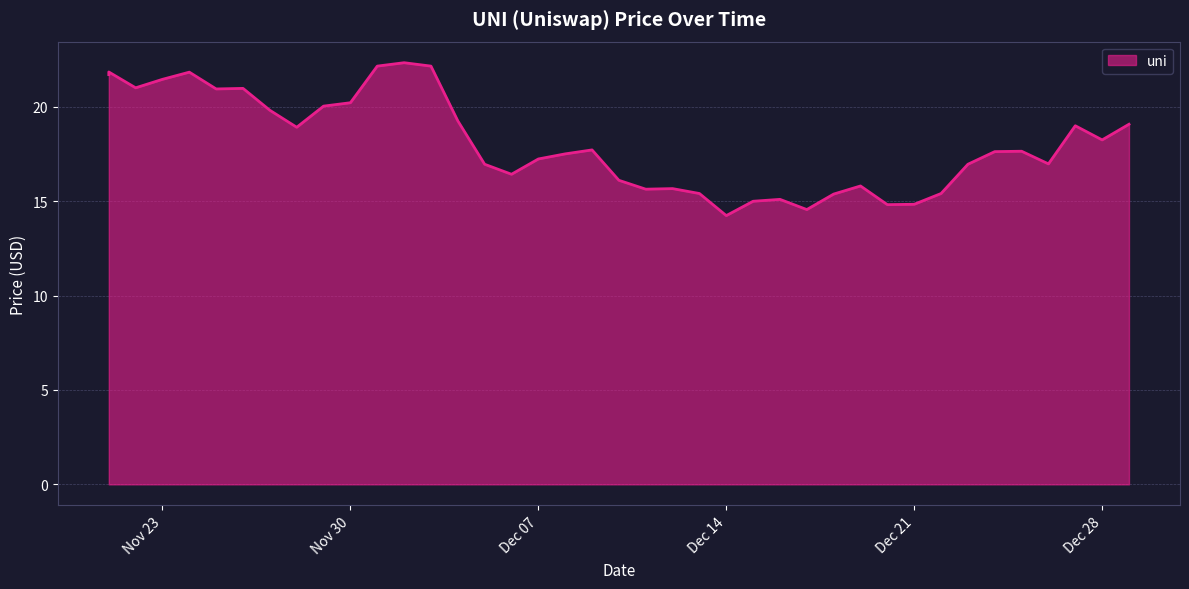

How many categories are shown in the chart?

40